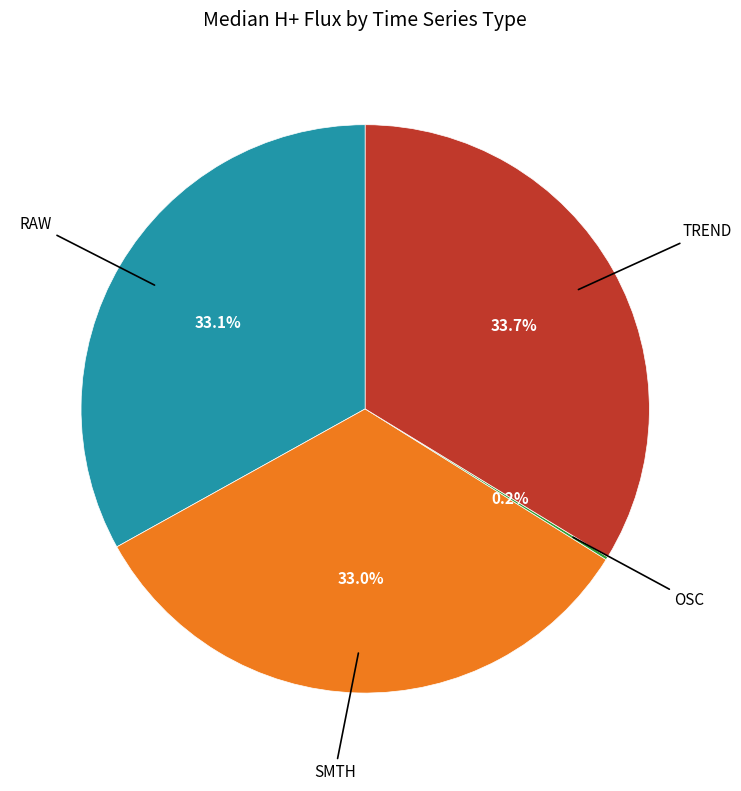

Does any single category account for the majority?

No